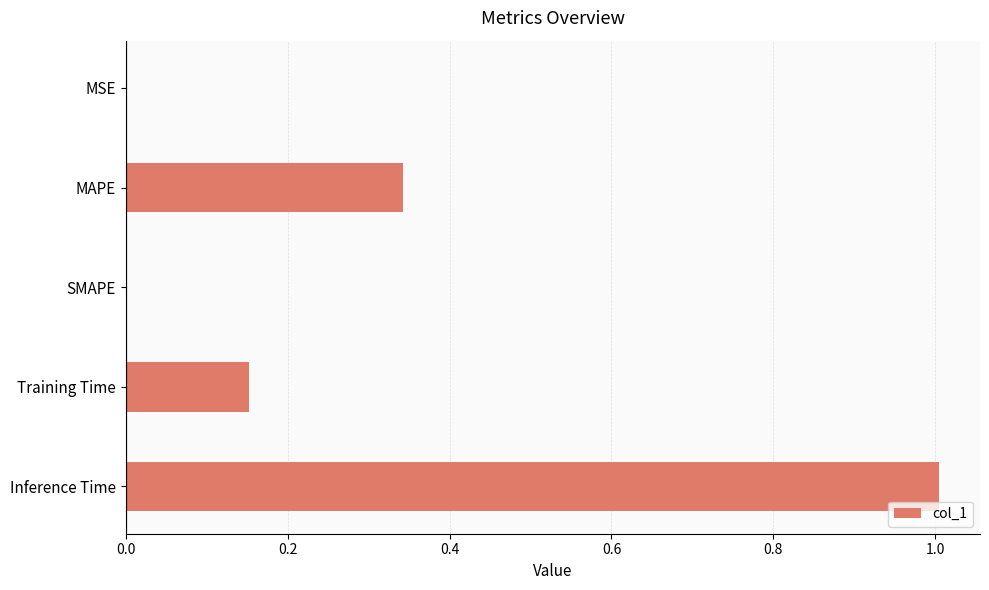

What is the change in value from SMAPE to Inference Time?

+1.0